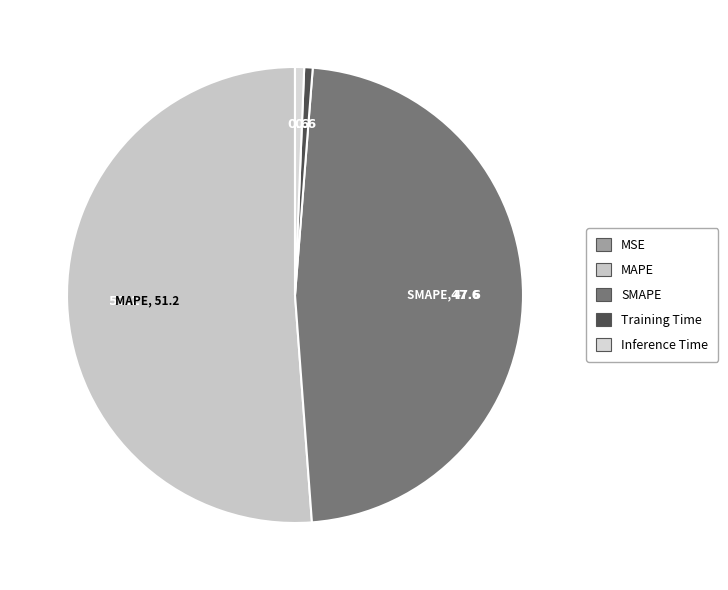

To the nearest percent, what portion does MAPE represent?

51%